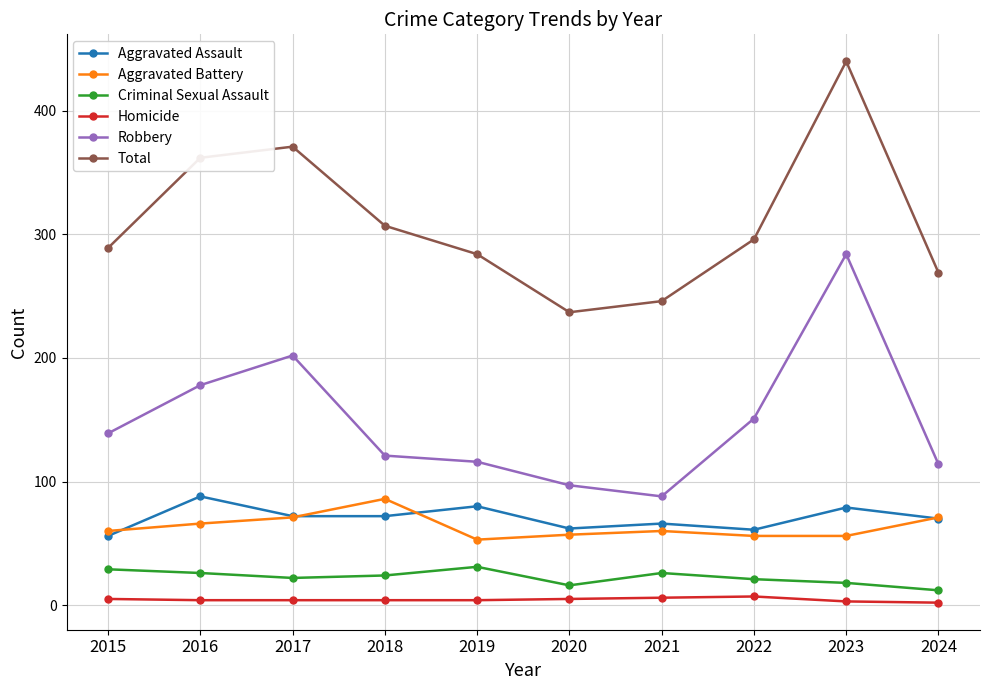

What is the difference between the maximum and minimum values in the Robbery series?

196